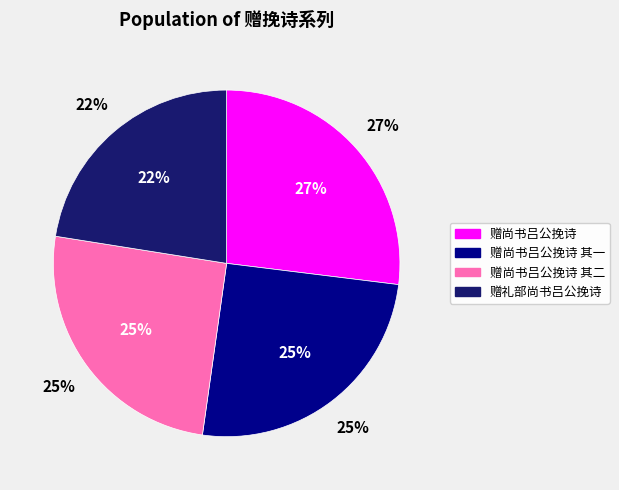

Which category has the biggest portion of the pie?

赠尚书吕公挽诗